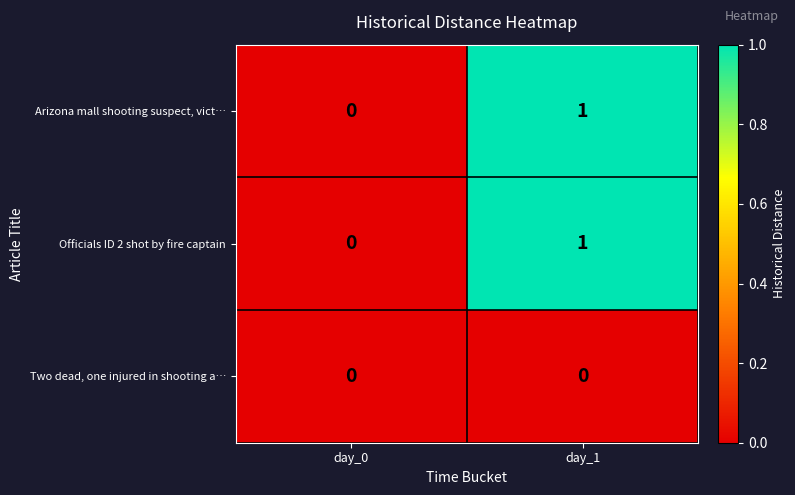

At which category is the sum across all series the highest?

day_1